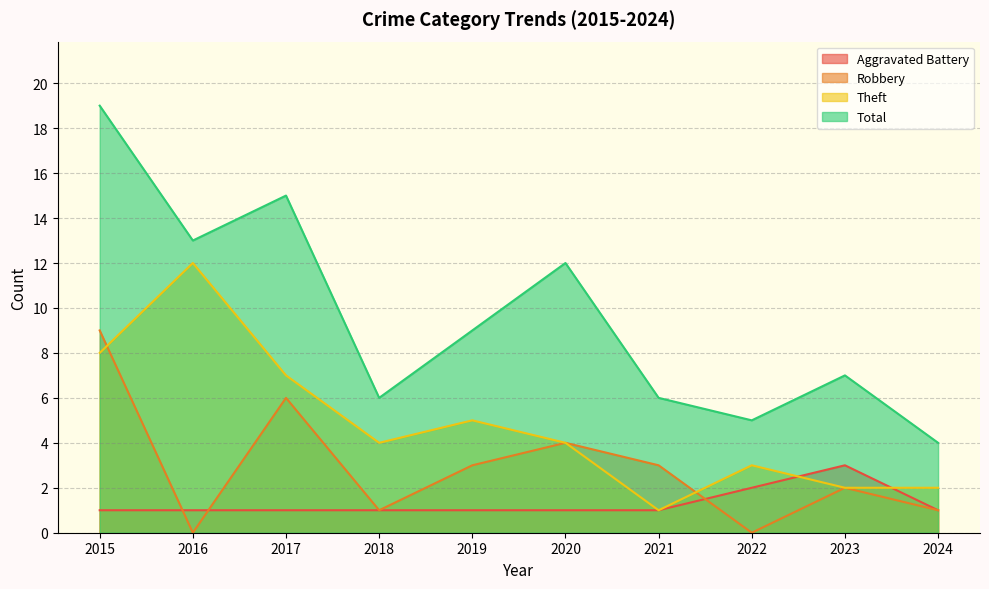

At how many categories does at least one series exceed 13?

2